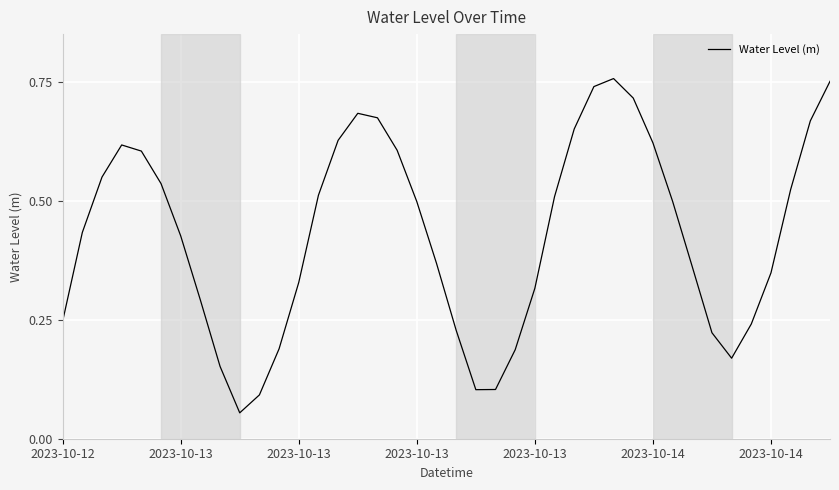

What is the value of the 12th point from the left?

0.2